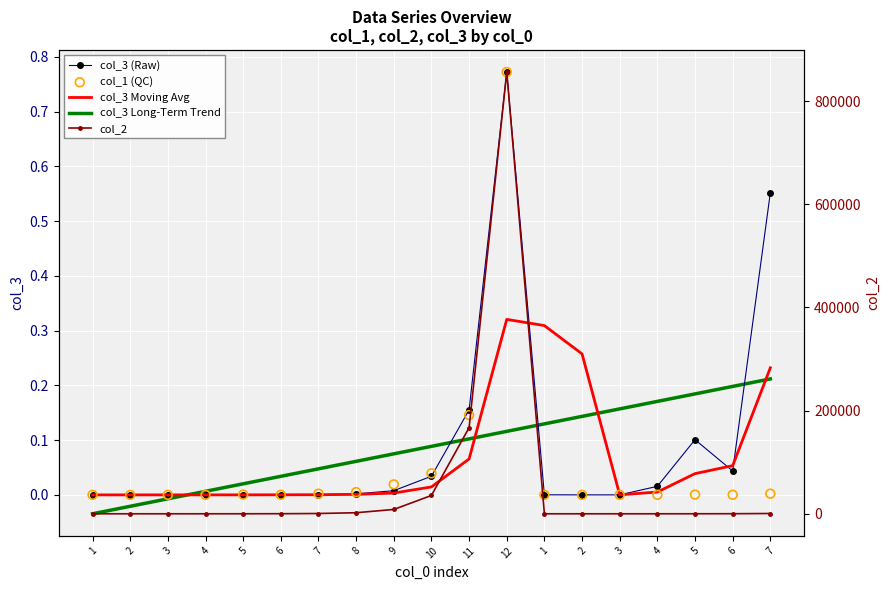

At which category is the sum across all series the highest?

12